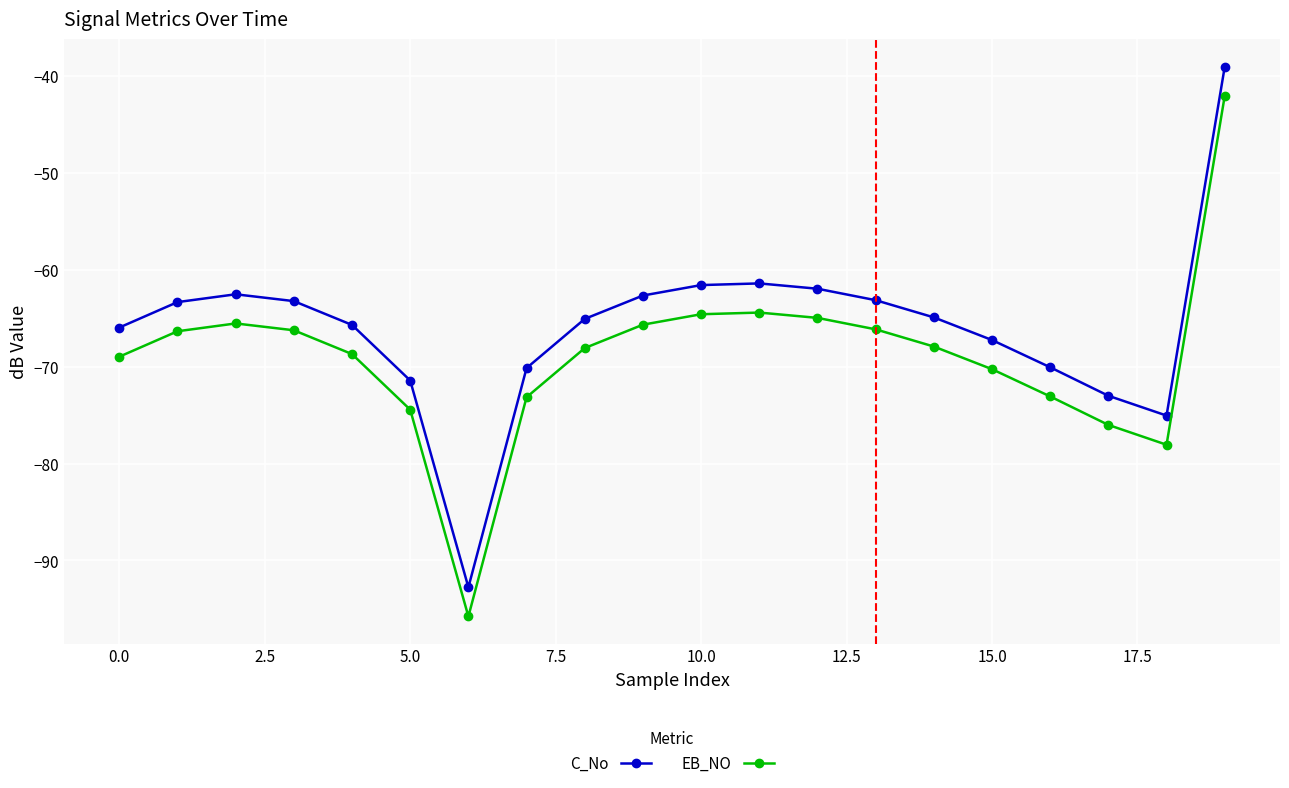

True or false: EB_NO and C_No cross at least once.

False